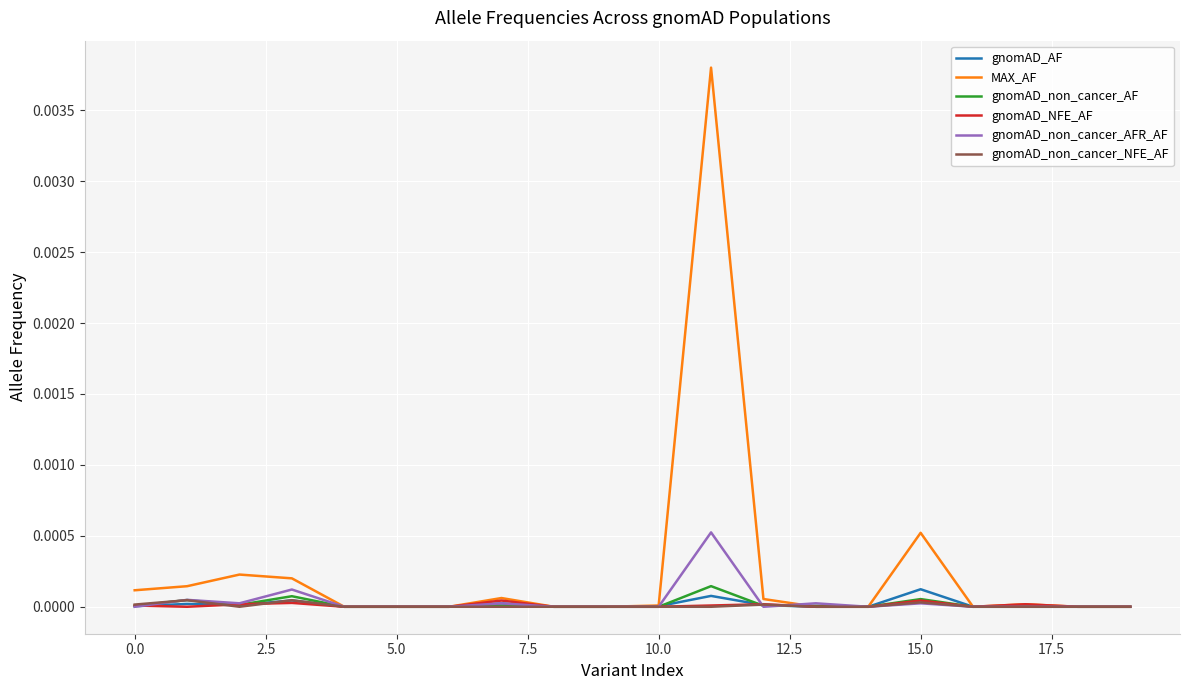

Which series has the largest range (max minus min)?

MAX_AF